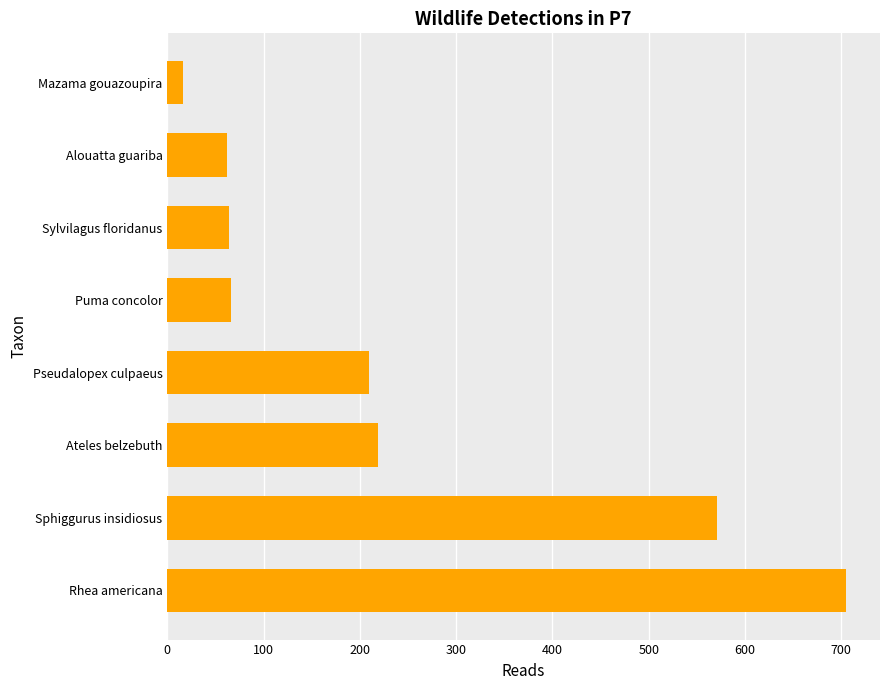

Which label corresponds to the largest value in the chart?

Rhea americana